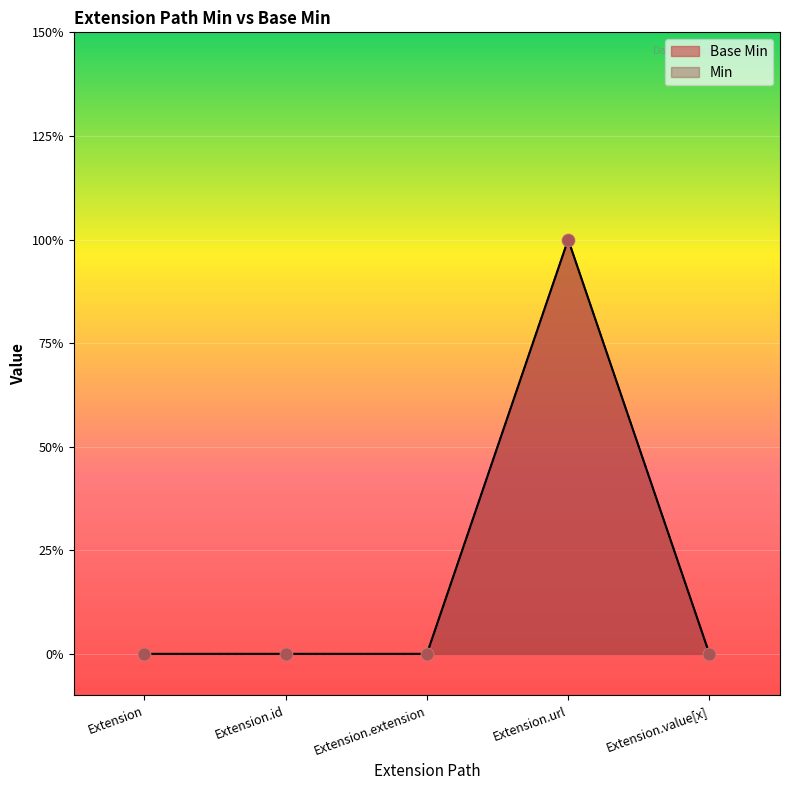

What are all the series names shown in the legend?

Base Min, Min